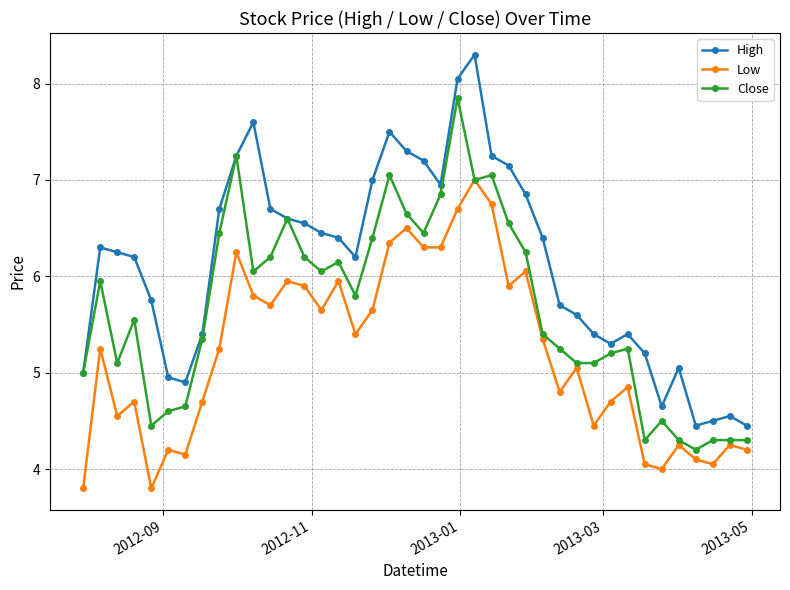

Which series has the largest total across all categories?

High